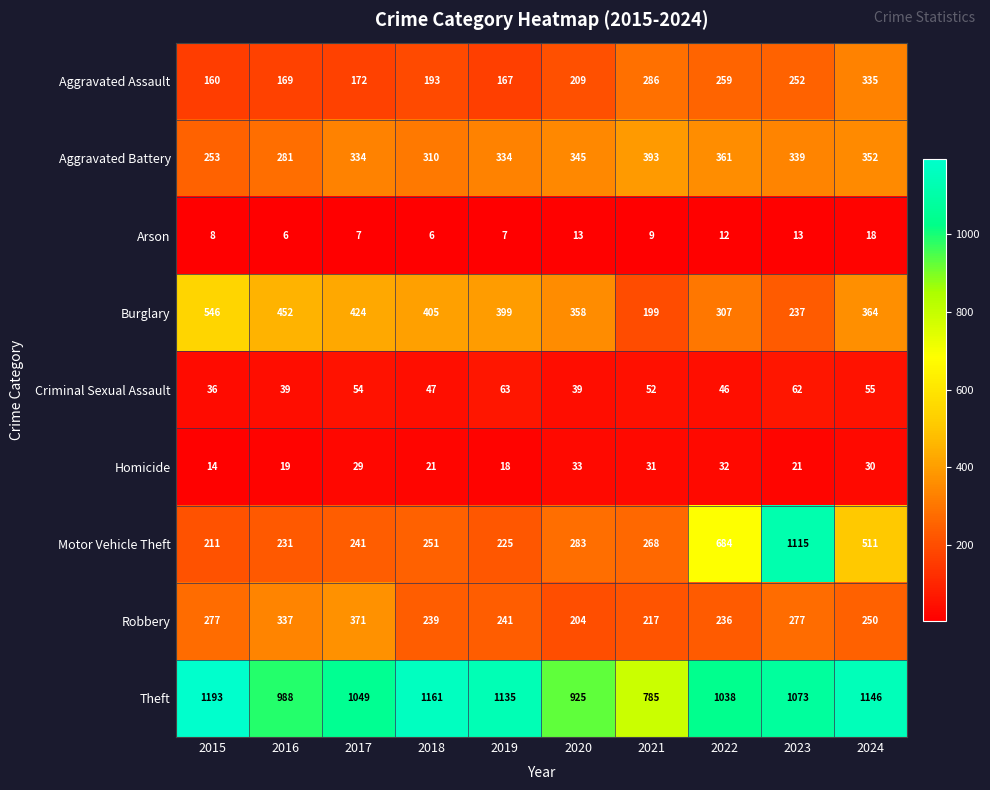

Is it true that Aggravated Assault equals 110 at 2017?

False